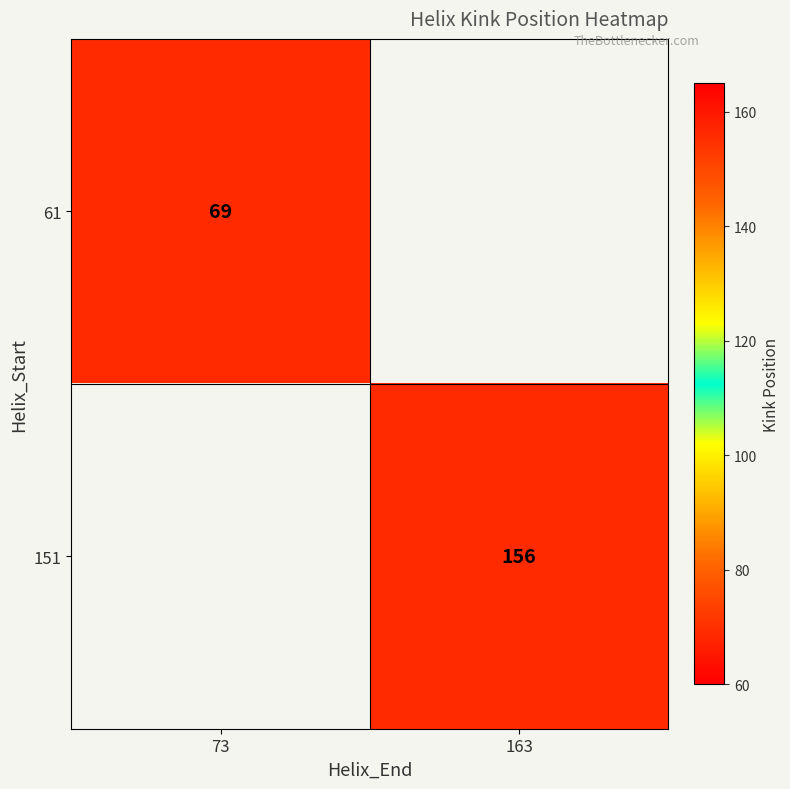

The value of 61 at 73 is 69. True or false?

True